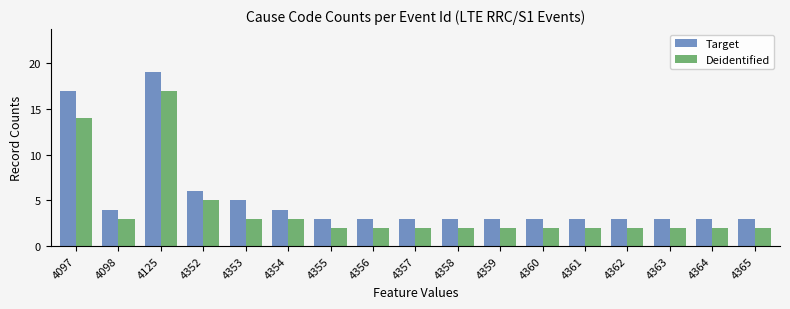

Reading left to right, transcribe all the data shown in this chart.

Target: 4097=17	4098=4	4125=19	4352=6	4353=5	4354=4	4355=3	4356=3	4357=3	4358=3	4359=3	4360=3	4361=3	4362=3	4363=3	4364=3	4365=3
Deidentified: 4097=14	4098=3	4125=17	4352=5	4353=3	4354=3	4355=2	4356=2	4357=2	4358=2	4359=2	4360=2	4361=2	4362=2	4363=2	4364=2	4365=2